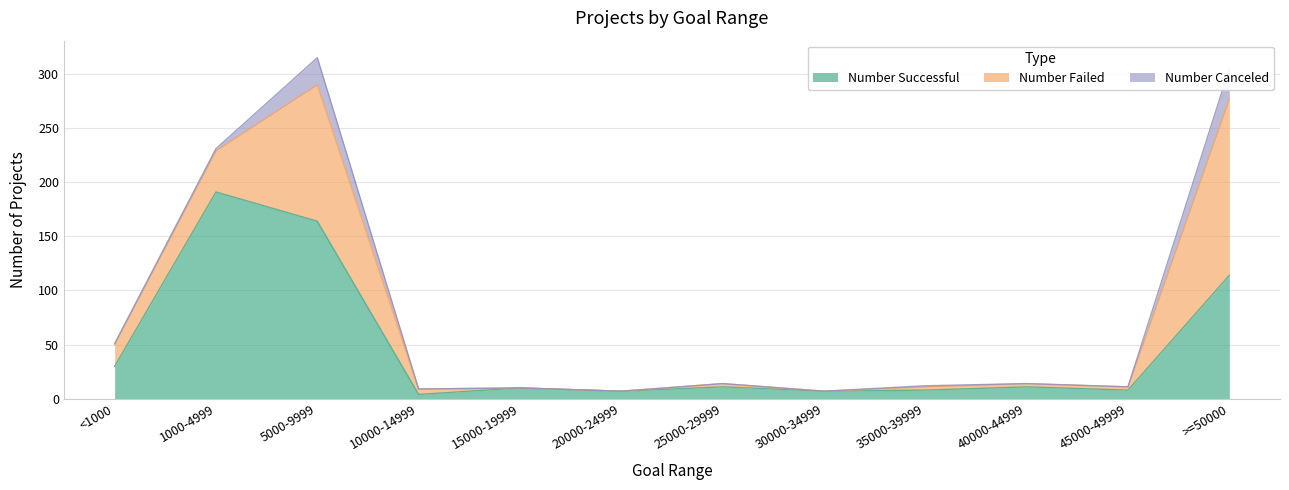

List the series in order of their peak value, highest first.

Number Successful, Number Failed, Number Canceled